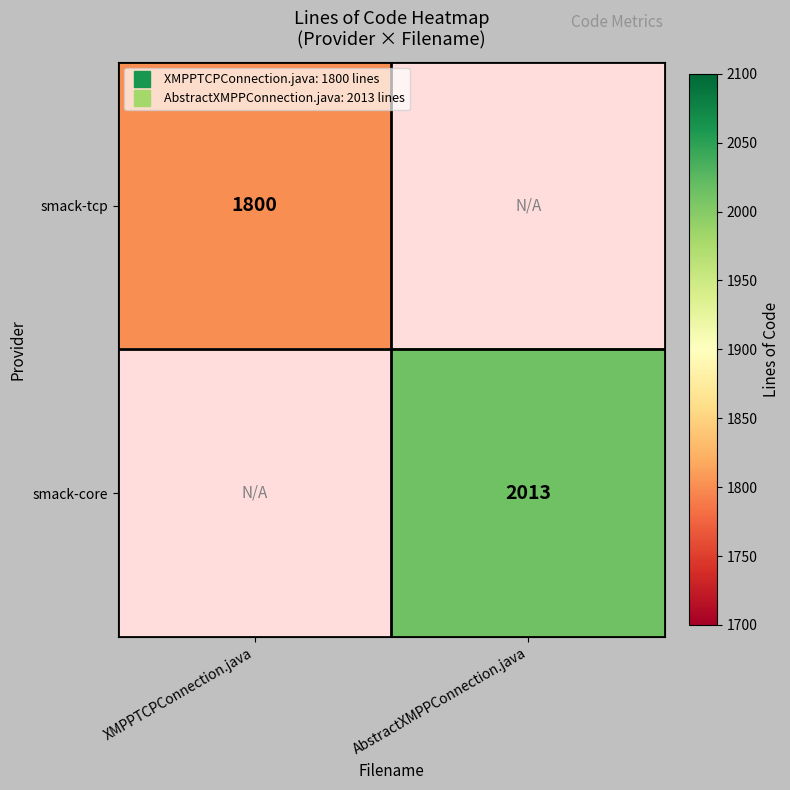

At which category does the chart reach its peak across all series?

AbstractXMPPConnection.java